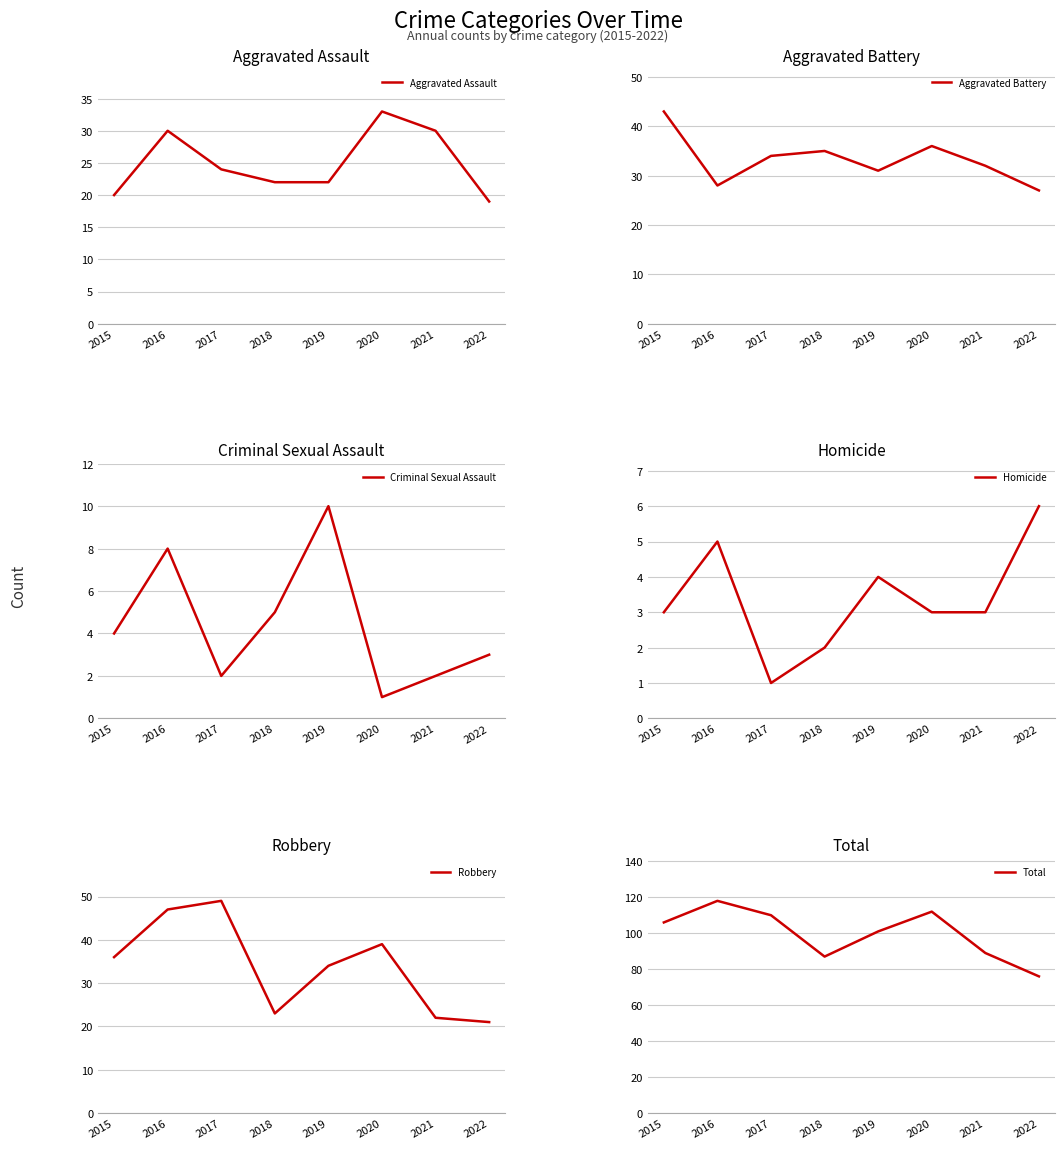

The Robbery series shows 57 at 2015. True or false?

False